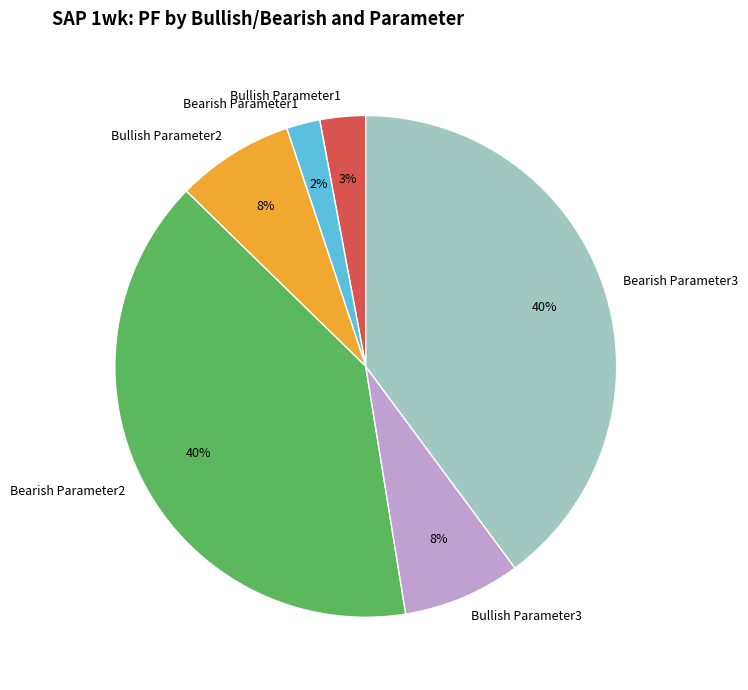

Which slice is the smallest?

Bearish Parameter1